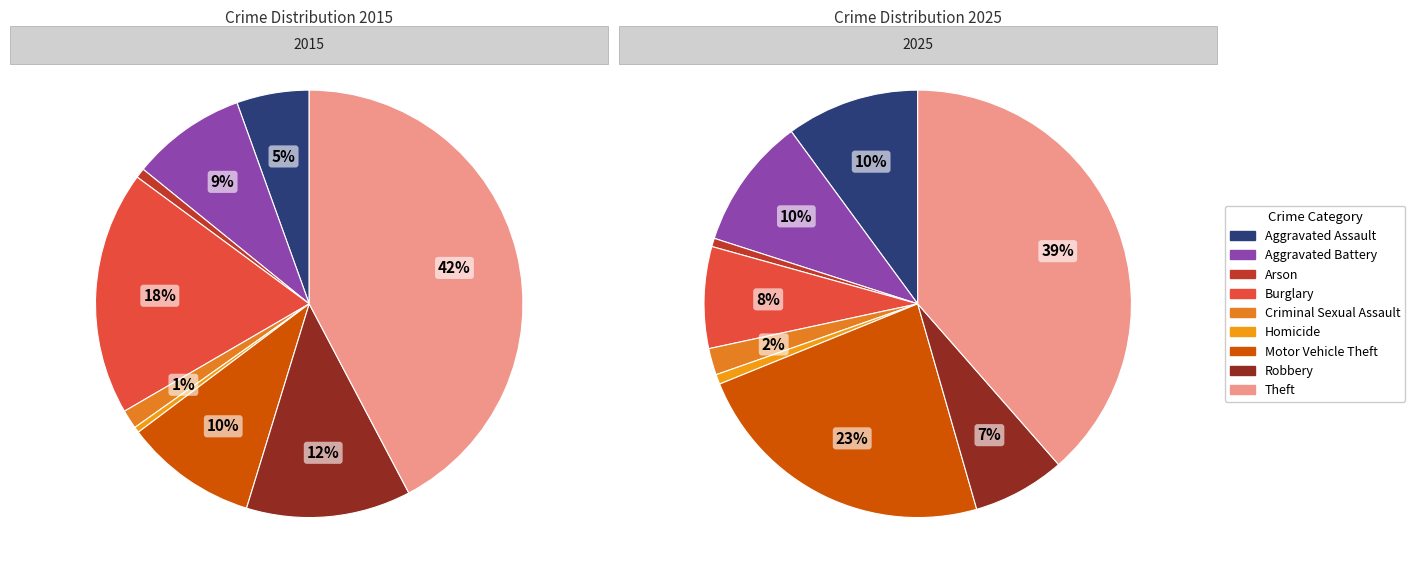

How many segments does this pie chart have?

9